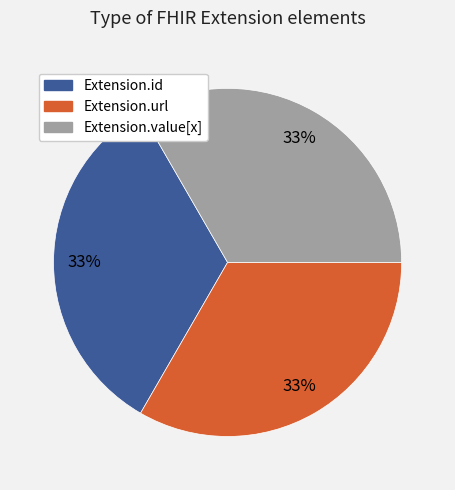

Does any single category account for the majority?

No